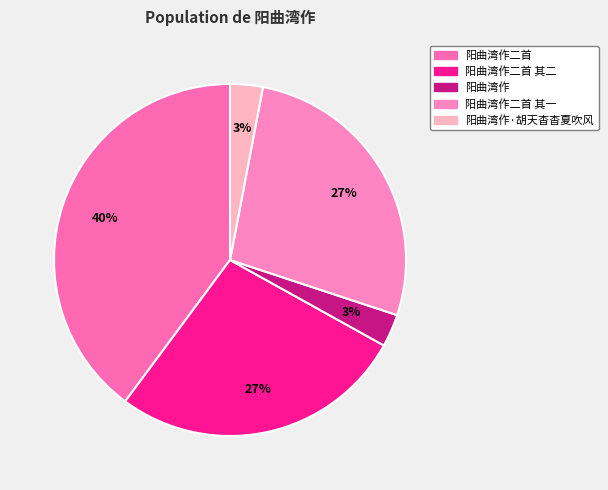

Which has a higher value, 阳曲湾作二首 其一 or 阳曲湾作二首?

阳曲湾作二首